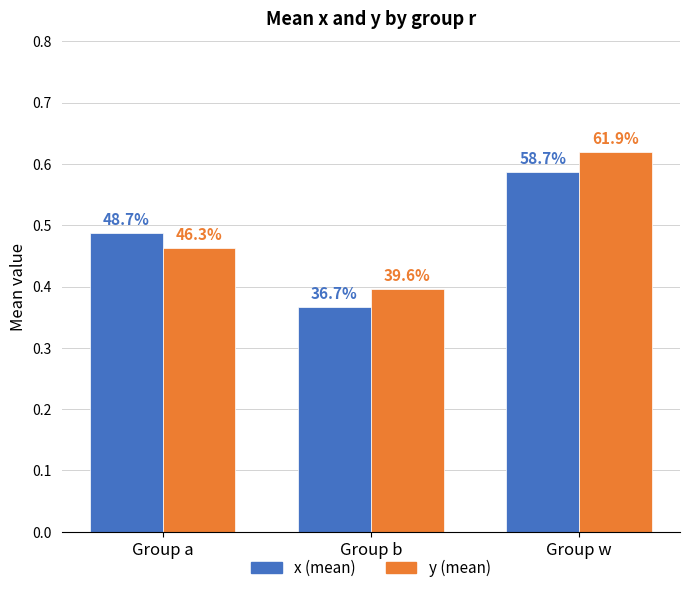

How many groups of bars are there?

3